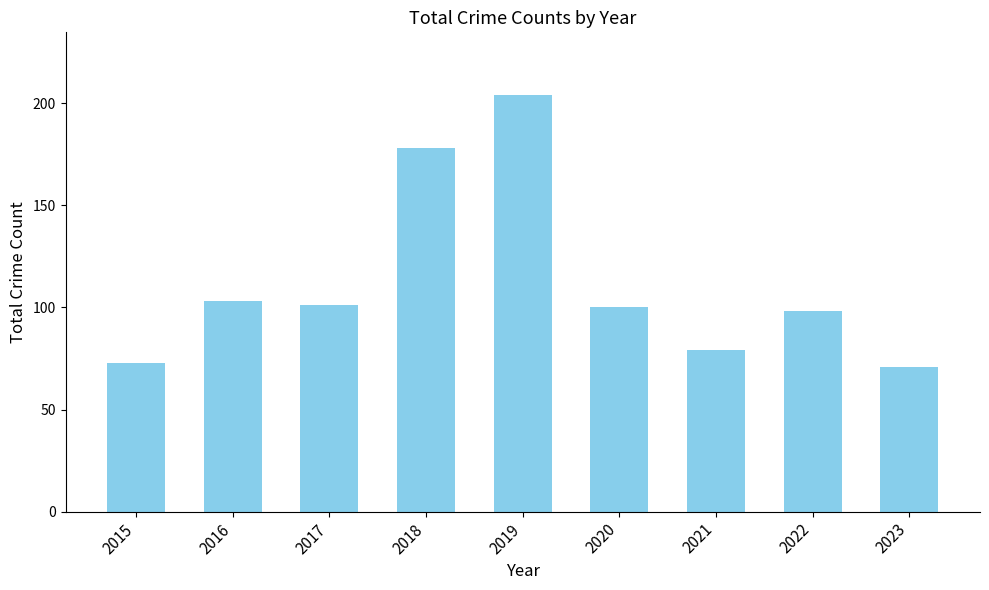

What is the value of the 1st bar from the left?

73